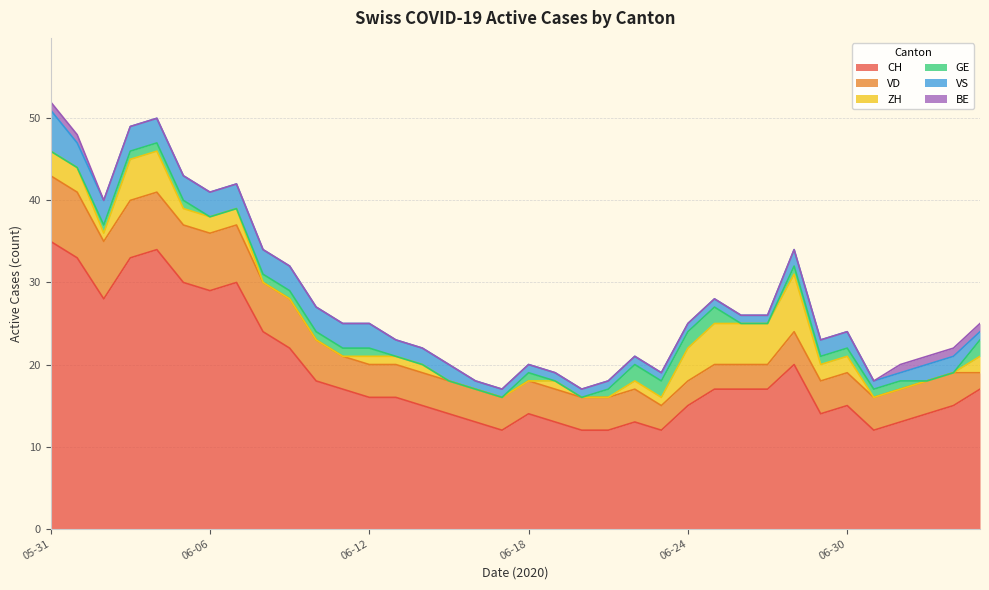

True or false: ZH has more than 0 interior local peaks.

True